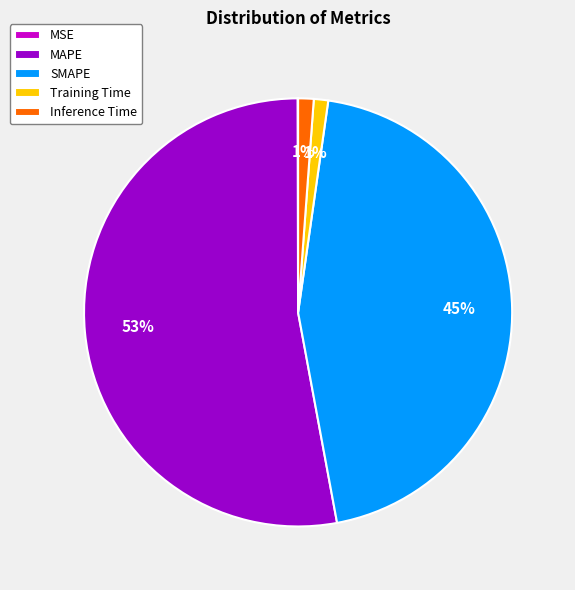

Between SMAPE and Training Time, which is larger?

SMAPE